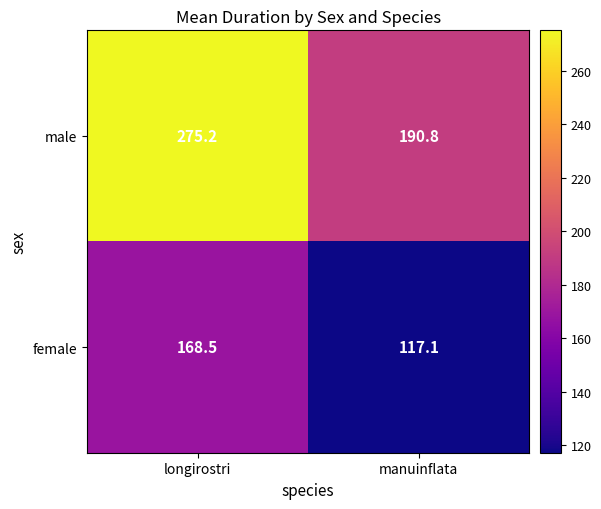

Between longirostri and manuinflata, which series saw the biggest shift?

male